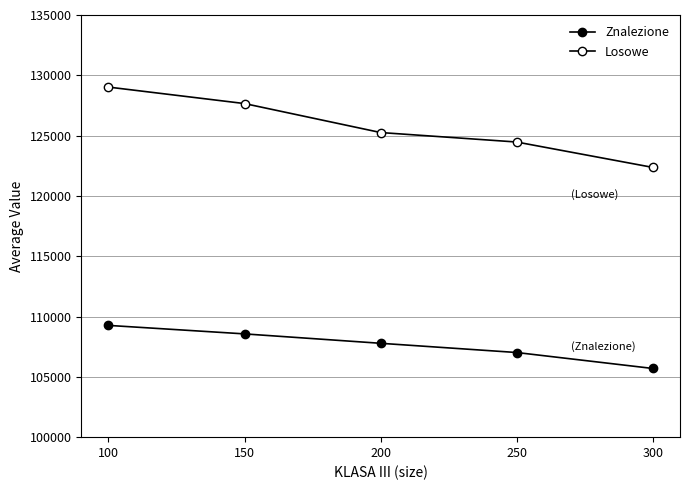

What is the minimum value for Losowe?

122364.5